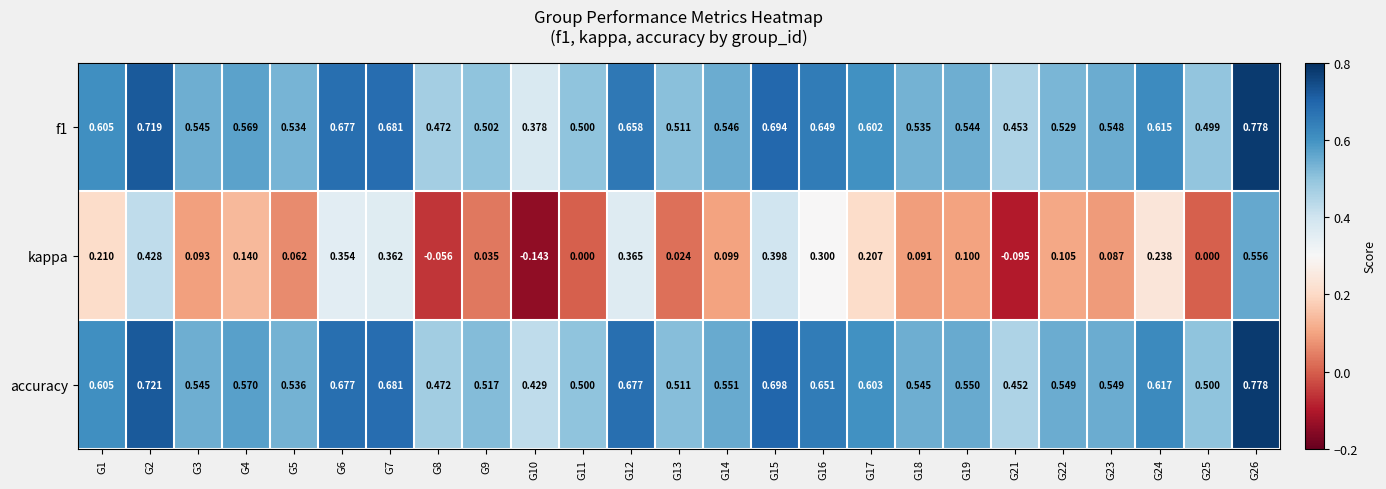

At which category is the sum across all series the highest?

G26